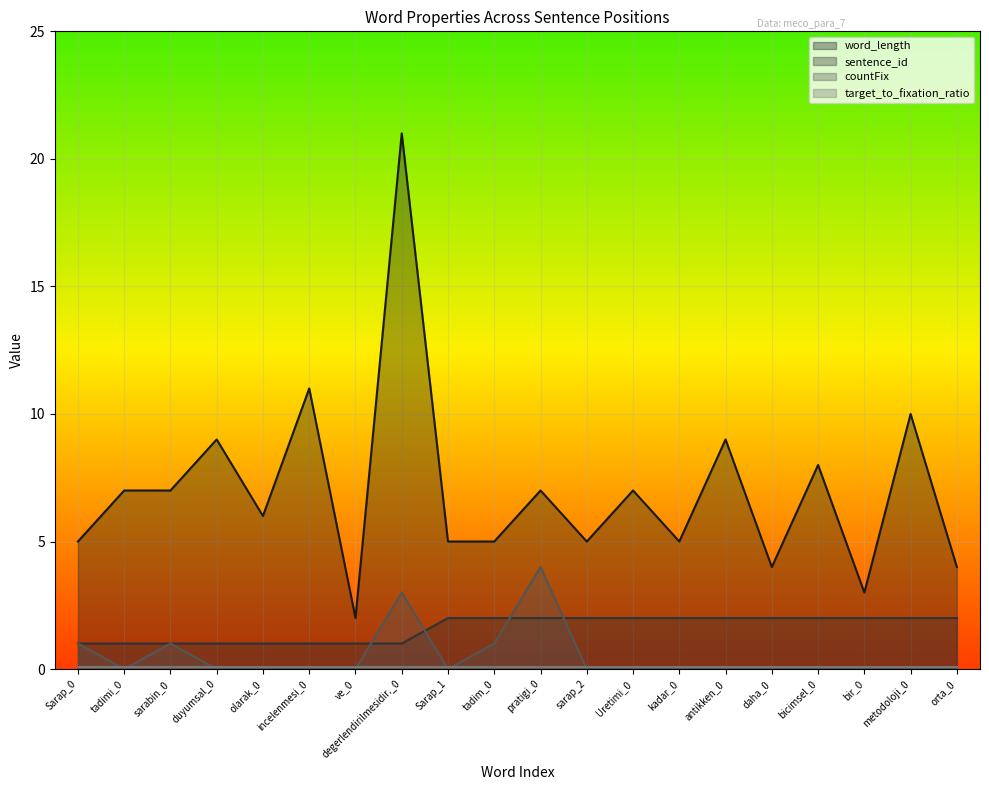

How many distinct data groups are displayed?

4